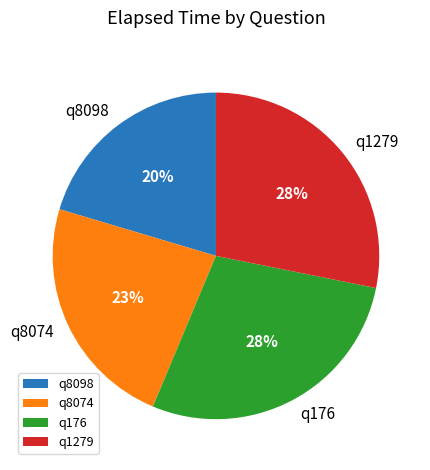

Which slice is the smallest?

q8098